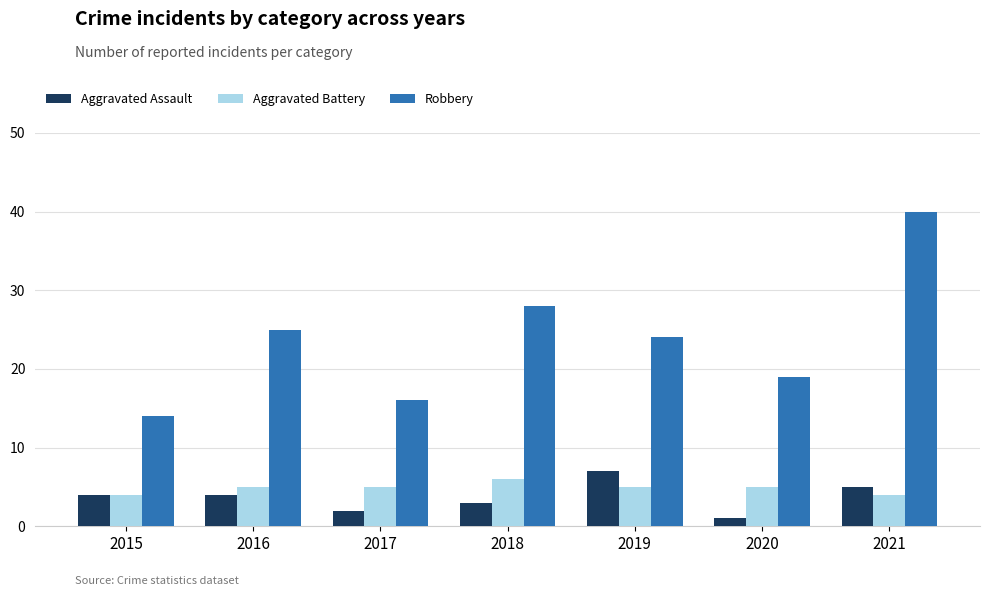

What is the value of the Robbery bar at the 3rd from the left?

16